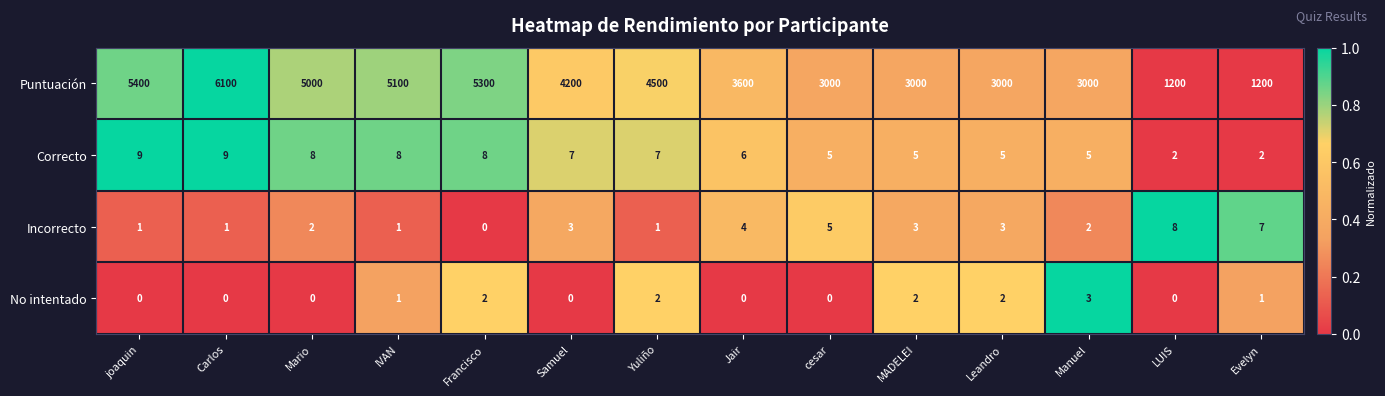

What is the greatest value displayed?

6100